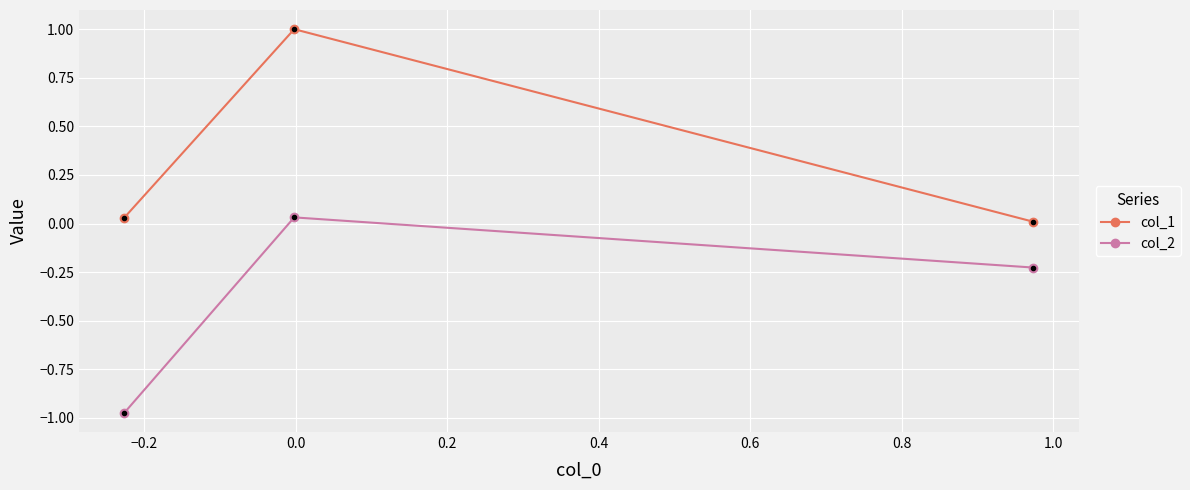

List the series in order of their overall mean, highest first.

col_1, col_2